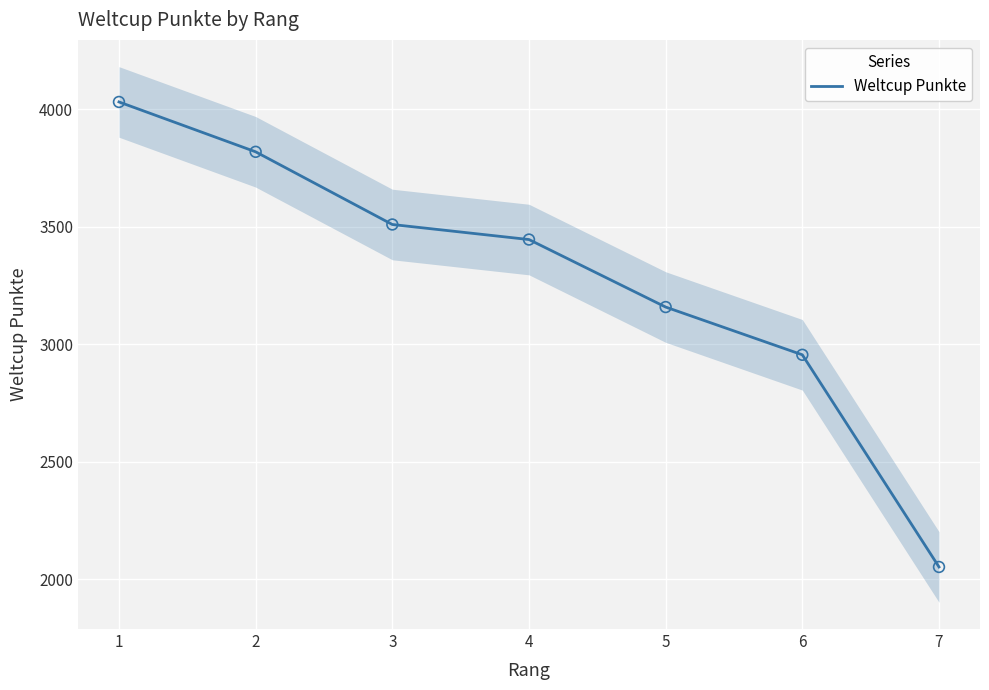

Which has a higher value, 4 or 6?

4